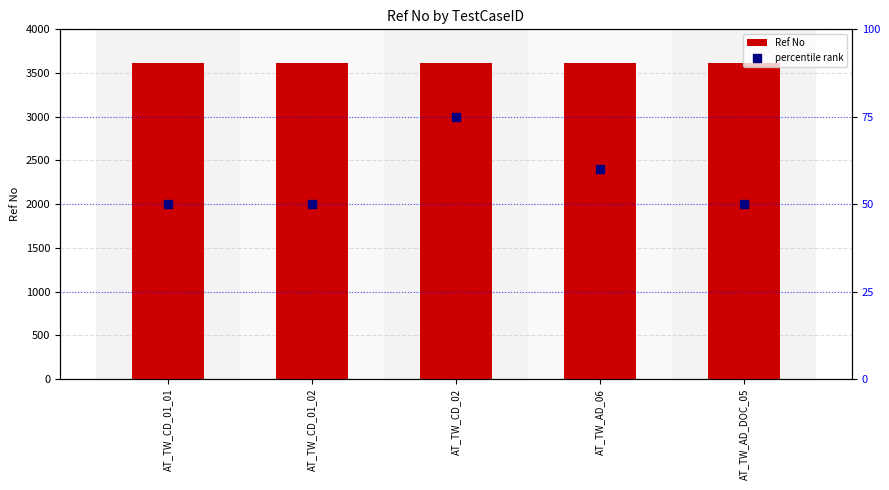

Which series contains the highest Y value?

Ref No